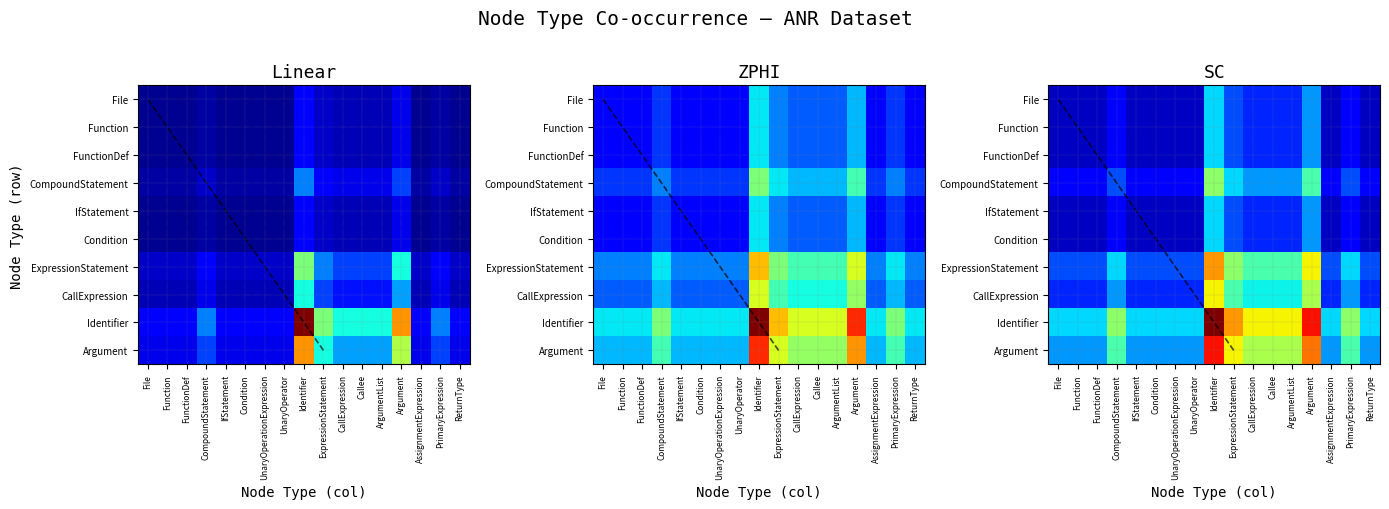

What is the sum of the Argument values at FunctionDef and ExpressionStatement?

0.9